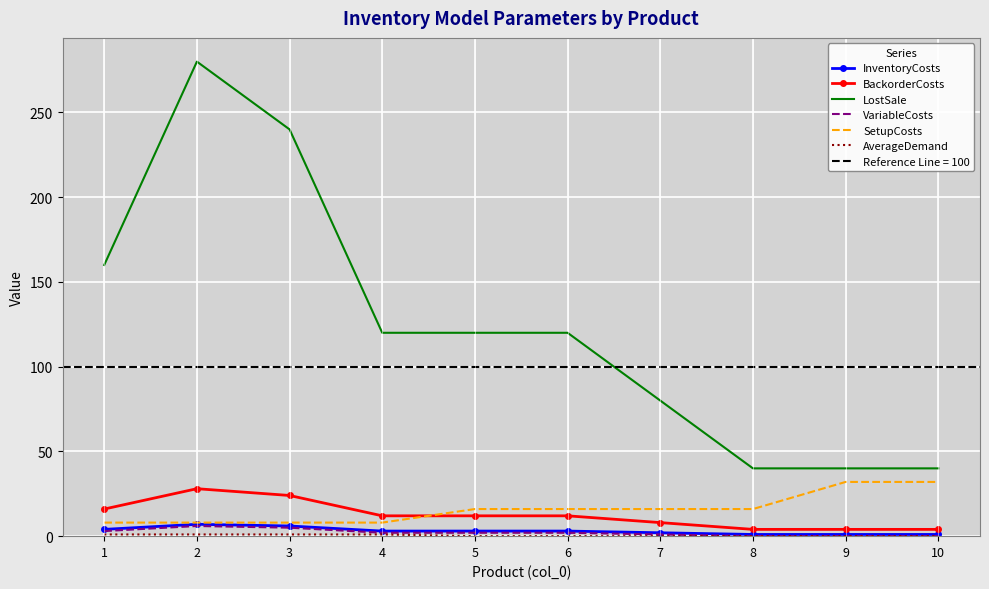

Reading right to left, transcribe all the data shown in this chart.

InventoryCosts: 1	1	1	2	3	3	3	6	7	4
BackorderCosts: 4	4	4	8	12	12	12	24	28	16
LostSale: 40	40	40	80	120	120	120	240	280	160
VariableCosts: 0	0	0	1	2	2	2	5	6	3
SetupCosts: 32	32	16	16	16	16	8	8	8	8
AverageDemand: 0	0	0	0	0	0	1	1	1	1